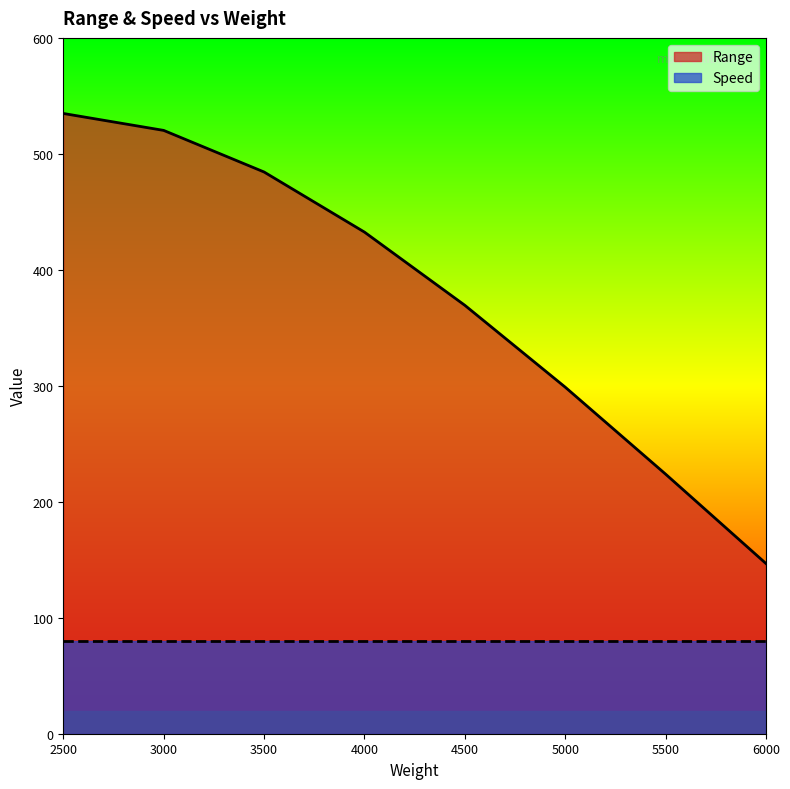

What is the smallest value displayed?

80.0